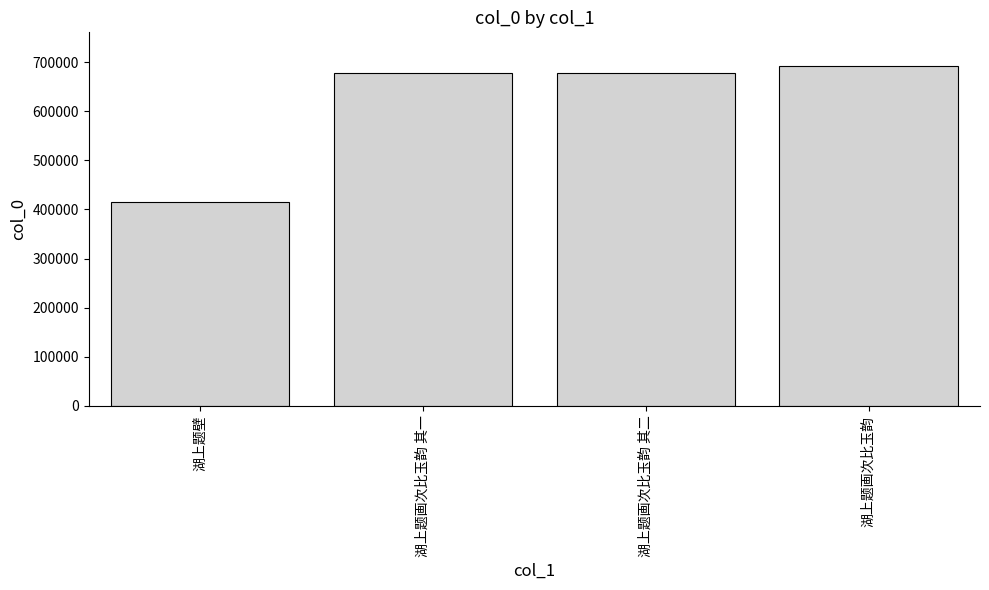

Which category has the lowest value across all series?

湖上题壁